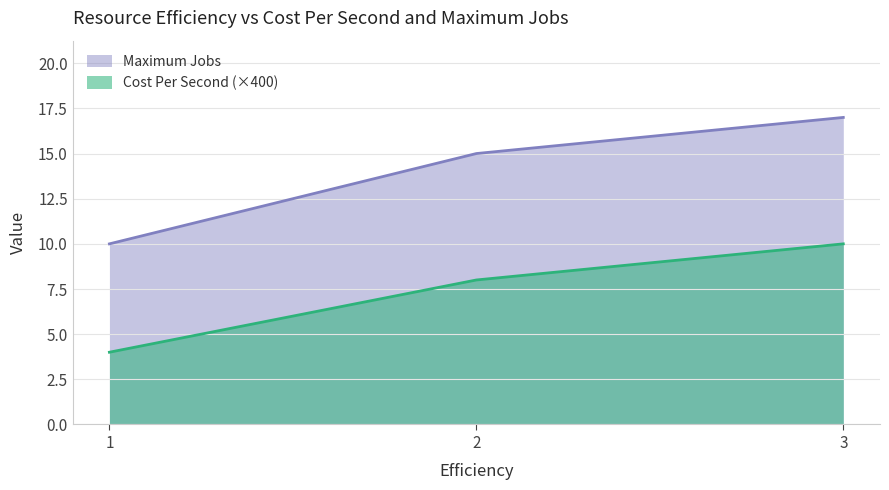

Which series has the widest spread of values?

Maximum Jobs